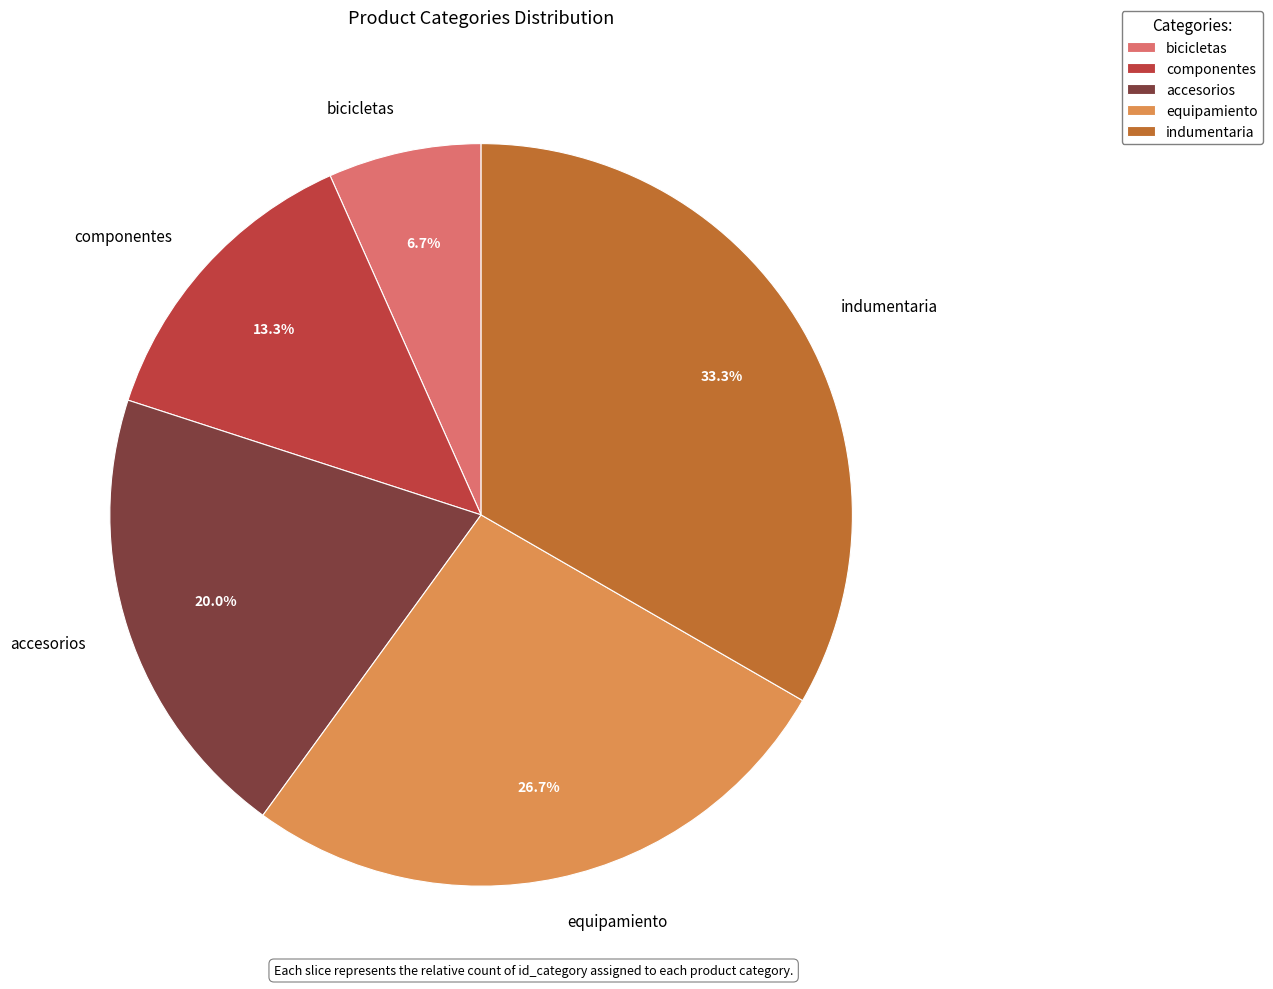

Which slice is the largest?

indumentaria